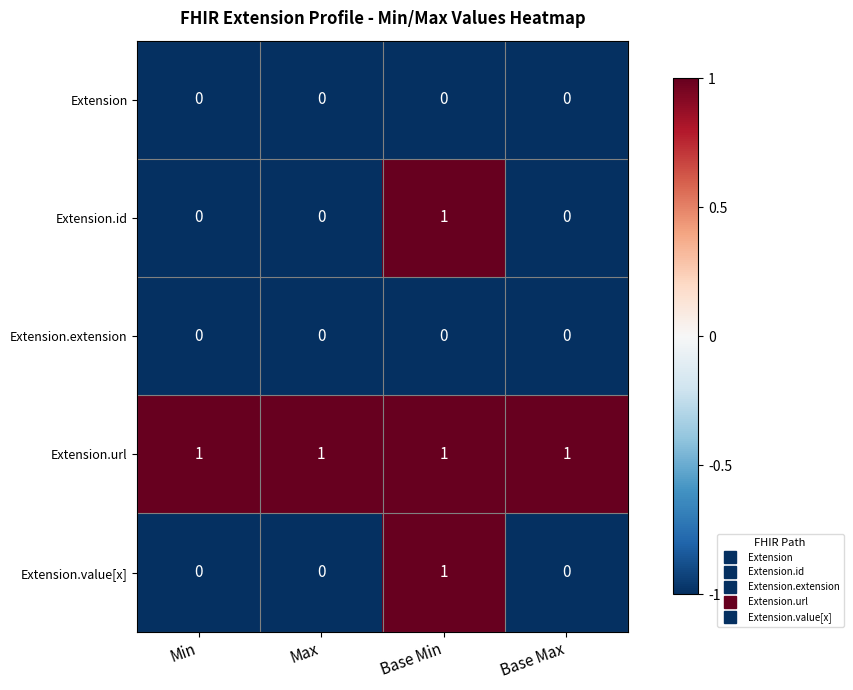

The value of Extension.url at Max is 1. True or false?

True